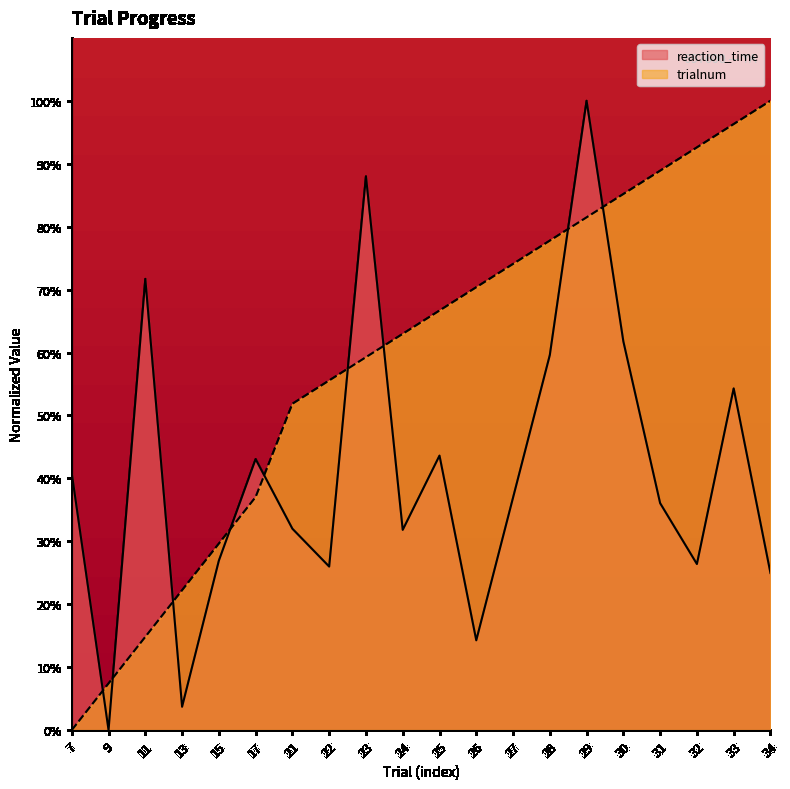

Where is reaction_time nearest to the value 50?

33